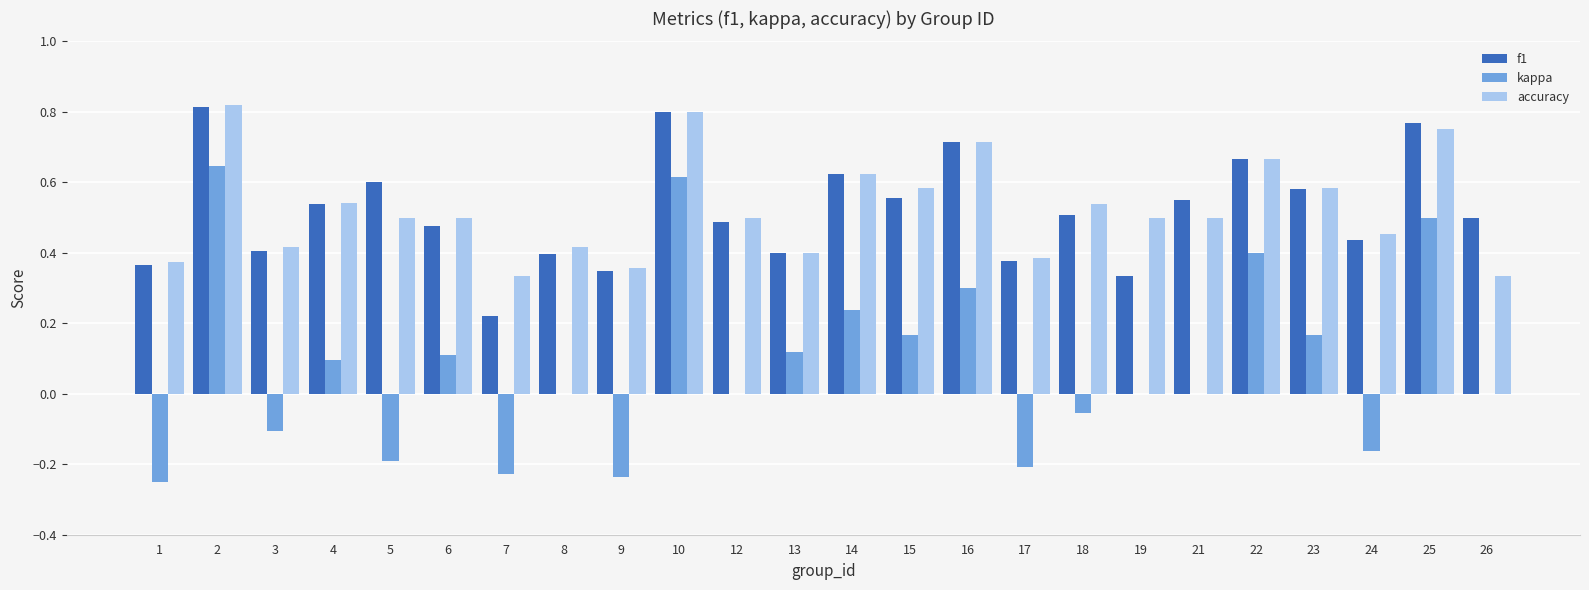

True or false: f1 has a value of 0.5 at 9.

False